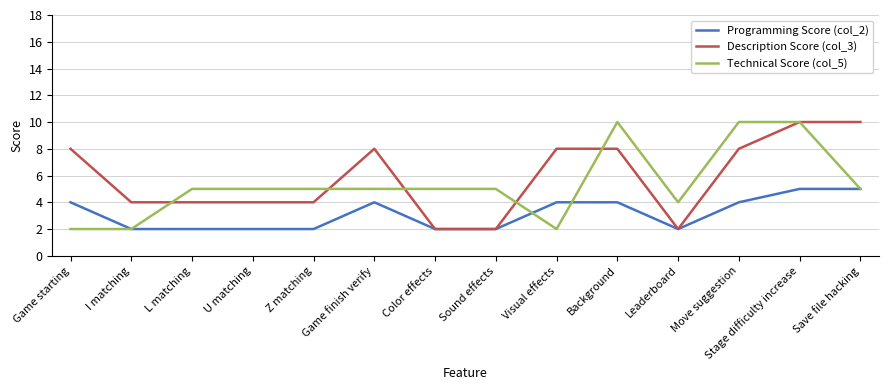

Reading right to left, extract all data points from this chart.

Programming Score (col_2): Save file hacking=5	Stage difficulty increase=5	Move suggestion=4	Leaderboard=2	Background=4	Visual effects=4	Sound effects=2	Color effects=2	Game finish verify=4	Z matching=2	U matching=2	L matching=2	I matching=2	Game starting=4
Description Score (col_3): Save file hacking=10	Stage difficulty increase=10	Move suggestion=8	Leaderboard=2	Background=8	Visual effects=8	Sound effects=2	Color effects=2	Game finish verify=8	Z matching=4	U matching=4	L matching=4	I matching=4	Game starting=8
Technical Score (col_5): Save file hacking=5	Stage difficulty increase=10	Move suggestion=10	Leaderboard=4	Background=10	Visual effects=2	Sound effects=5	Color effects=5	Game finish verify=5	Z matching=5	U matching=5	L matching=5	I matching=2	Game starting=2